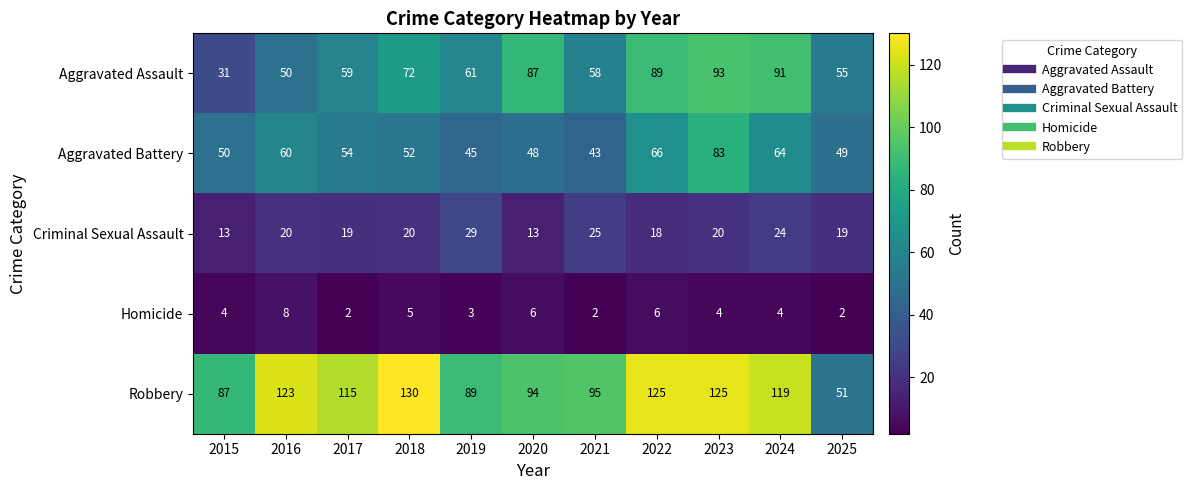

The Criminal Sexual Assault series shows 25 at 2021. True or false?

True